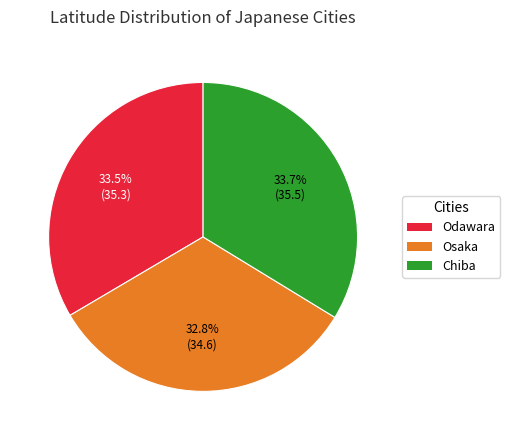

To the nearest percent, what is the difference between the largest and smallest slice percentages?

1%